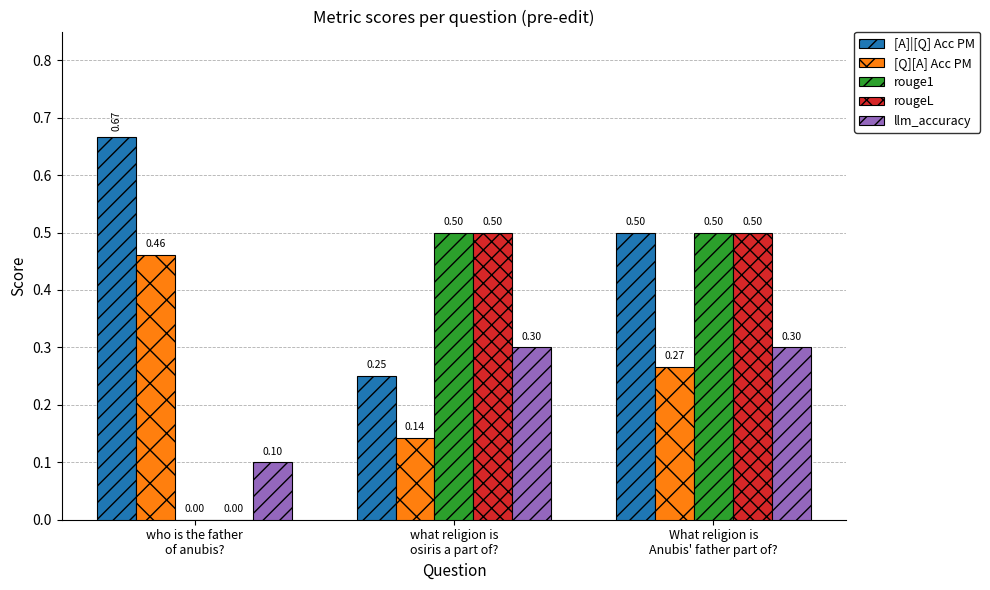

What is the sum of all [A]|[Q] Acc PM values?

1.4